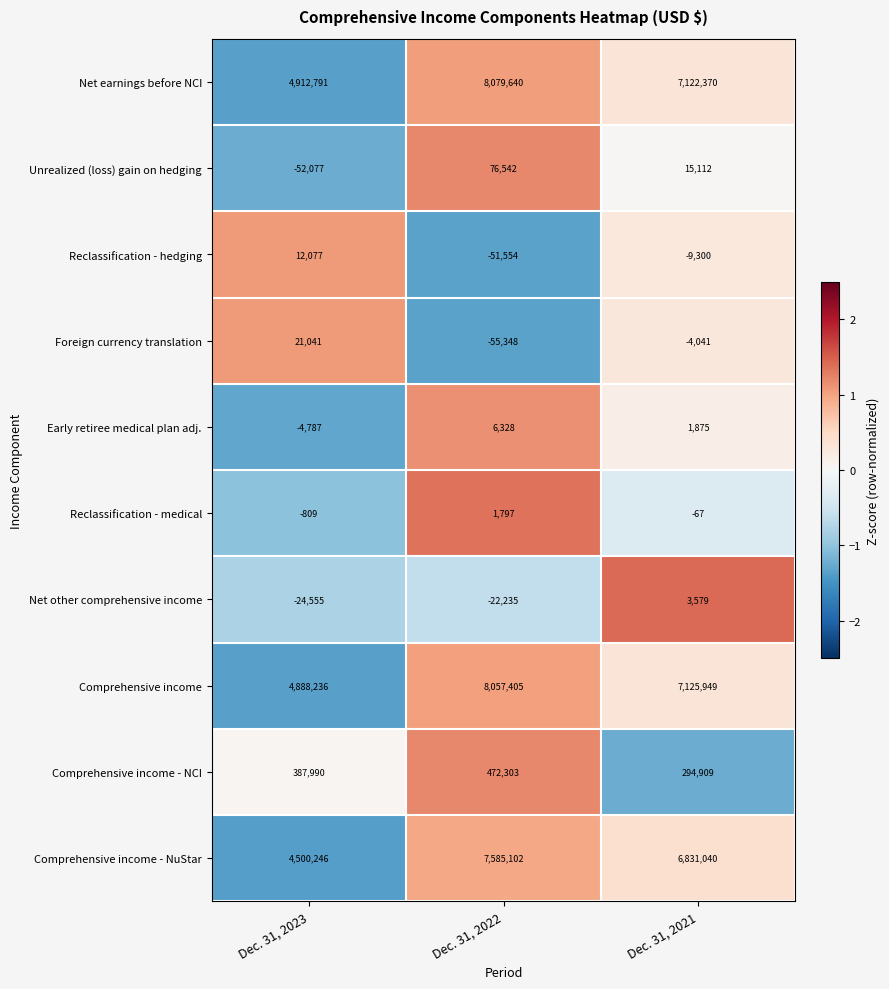

What is the sum of all Comprehensive income - NCI values?

1155202